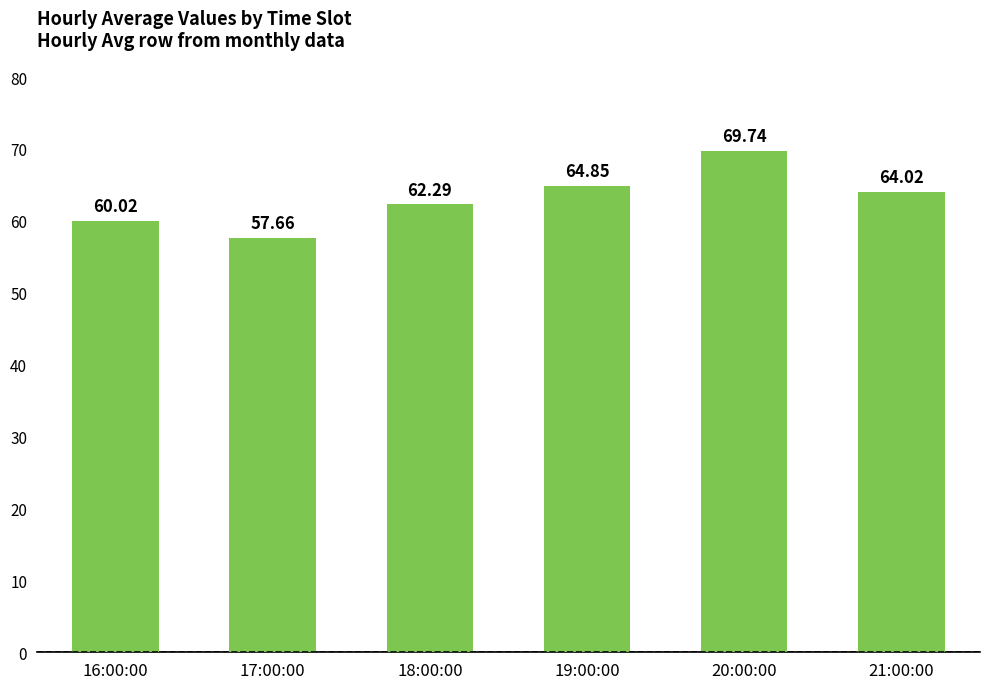

What is the difference between the maximum and minimum values?

12.1